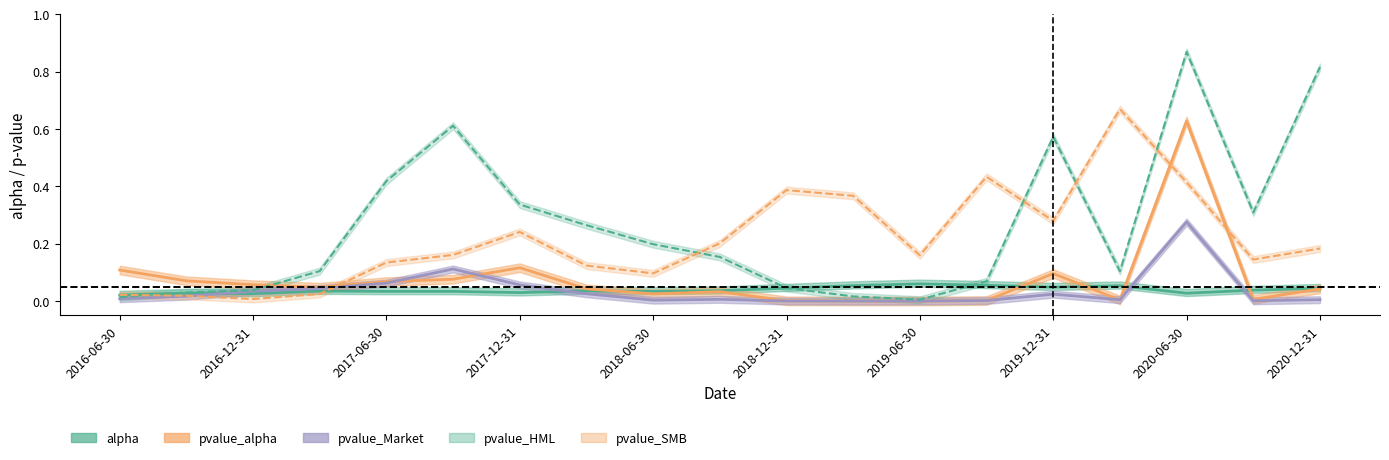

Rank the series at 2018-03-31 from highest to lowest value.

pvalue_HML, pvalue_SMB, pvalue_alpha, alpha, pvalue_Market